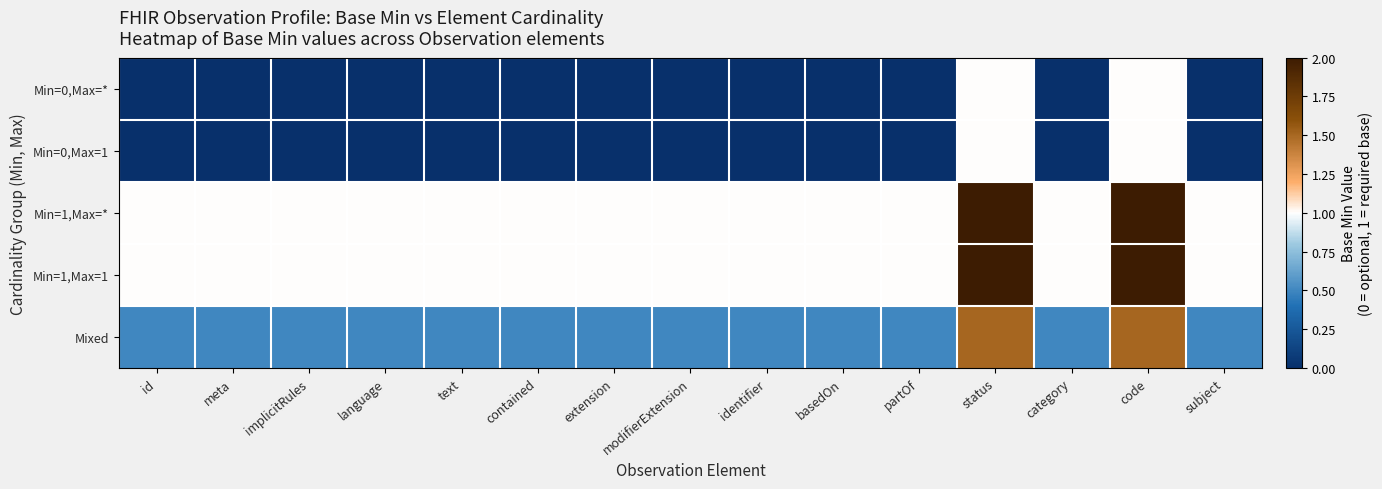

Reading left to right, extract all data points from this chart.

Min=0,Max=*: id=0.0	meta=0.0	implicitRules=0.0	language=0.0	text=0.0	contained=0.0	extension=0.0	modifierExtension=0.0	identifier=0.0	basedOn=0.0	partOf=0.0	status=1.0	category=0.0	code=1.0	subject=0.0
Min=0,Max=1: id=0.0	meta=0.0	implicitRules=0.0	language=0.0	text=0.0	contained=0.0	extension=0.0	modifierExtension=0.0	identifier=0.0	basedOn=0.0	partOf=0.0	status=1.0	category=0.0	code=1.0	subject=0.0
Min=1,Max=*: id=1.0	meta=1.0	implicitRules=1.0	language=1.0	text=1.0	contained=1.0	extension=1.0	modifierExtension=1.0	identifier=1.0	basedOn=1.0	partOf=1.0	status=2.0	category=1.0	code=2.0	subject=1.0
Min=1,Max=1: id=1.0	meta=1.0	implicitRules=1.0	language=1.0	text=1.0	contained=1.0	extension=1.0	modifierExtension=1.0	identifier=1.0	basedOn=1.0	partOf=1.0	status=2.0	category=1.0	code=2.0	subject=1.0
Mixed: id=0.5	meta=0.5	implicitRules=0.5	language=0.5	text=0.5	contained=0.5	extension=0.5	modifierExtension=0.5	identifier=0.5	basedOn=0.5	partOf=0.5	status=1.5	category=0.5	code=1.5	subject=0.5